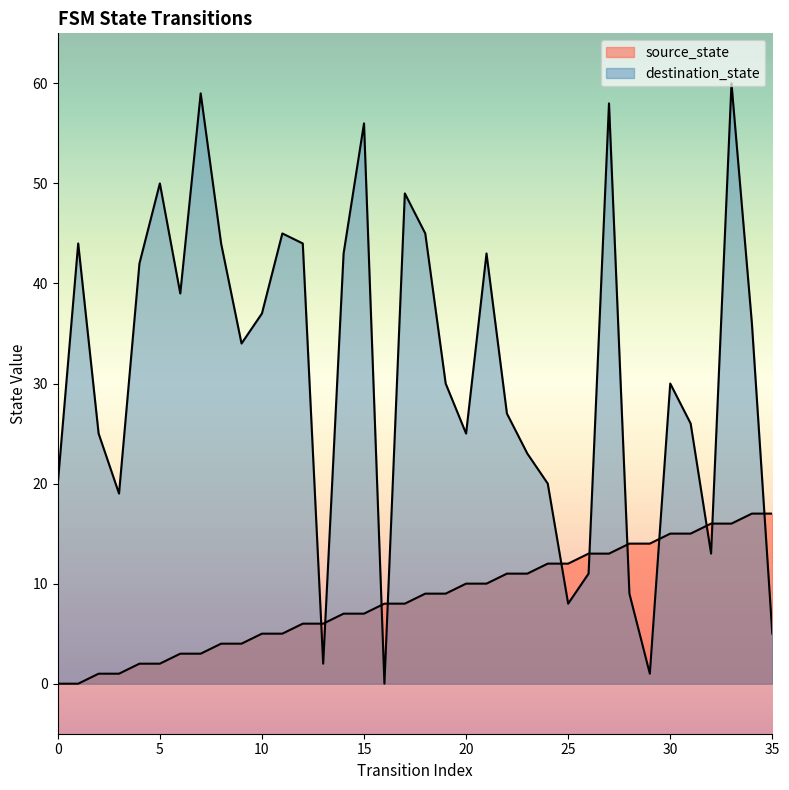

How many interior local valleys does the destination_state series have?

9